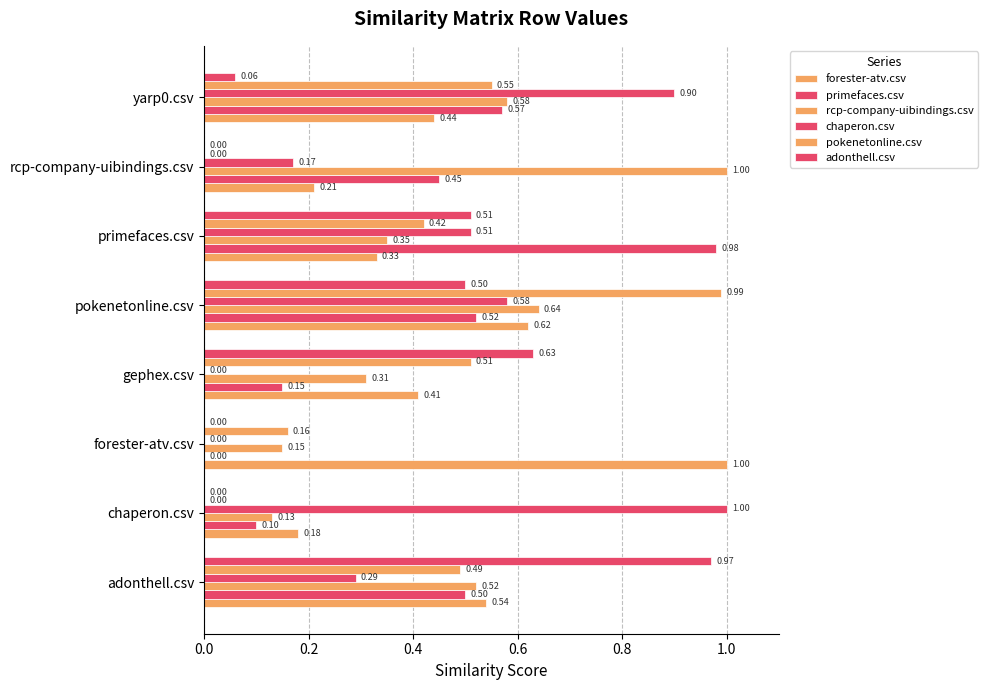

How many distinct data groups are displayed?

6